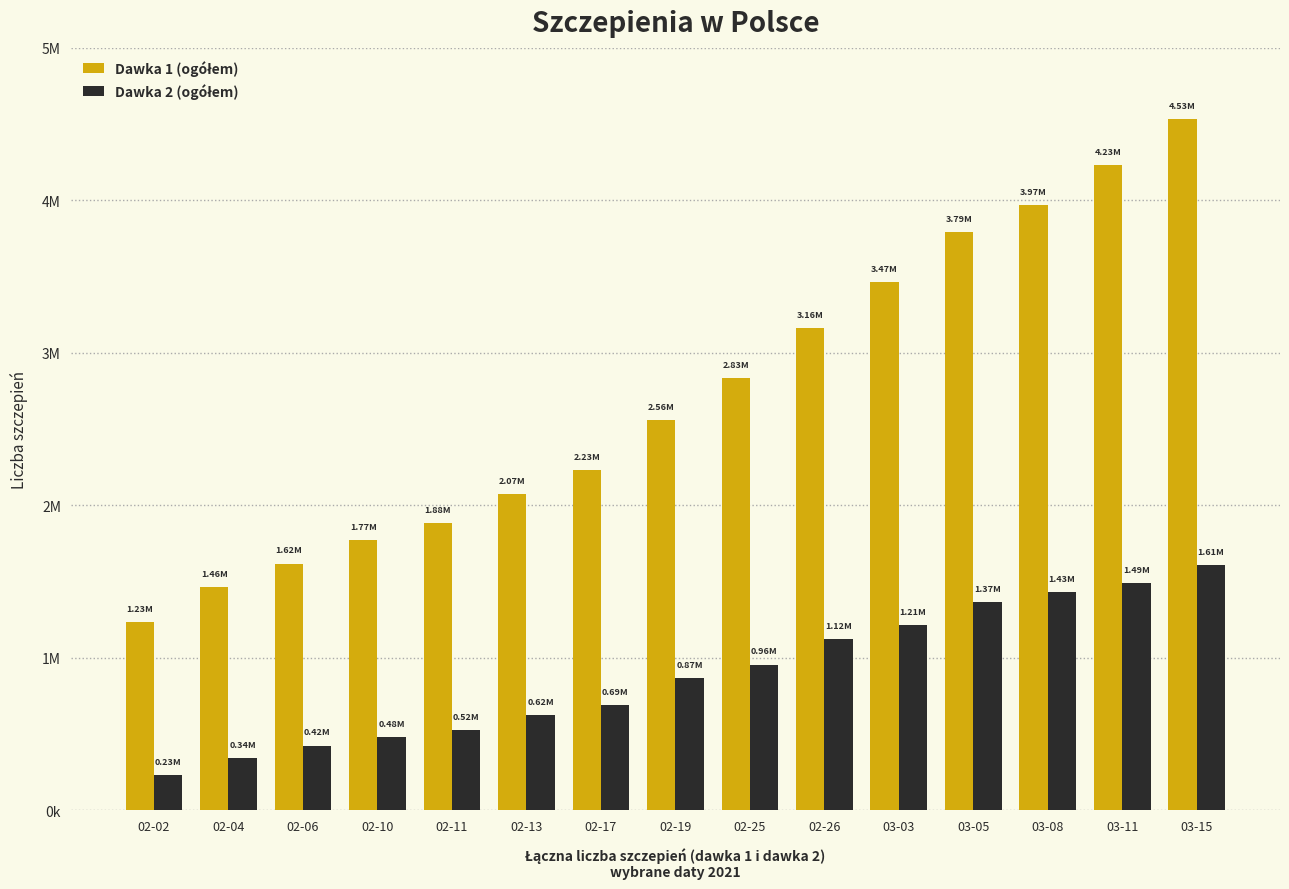

What is the smallest value displayed?

233129